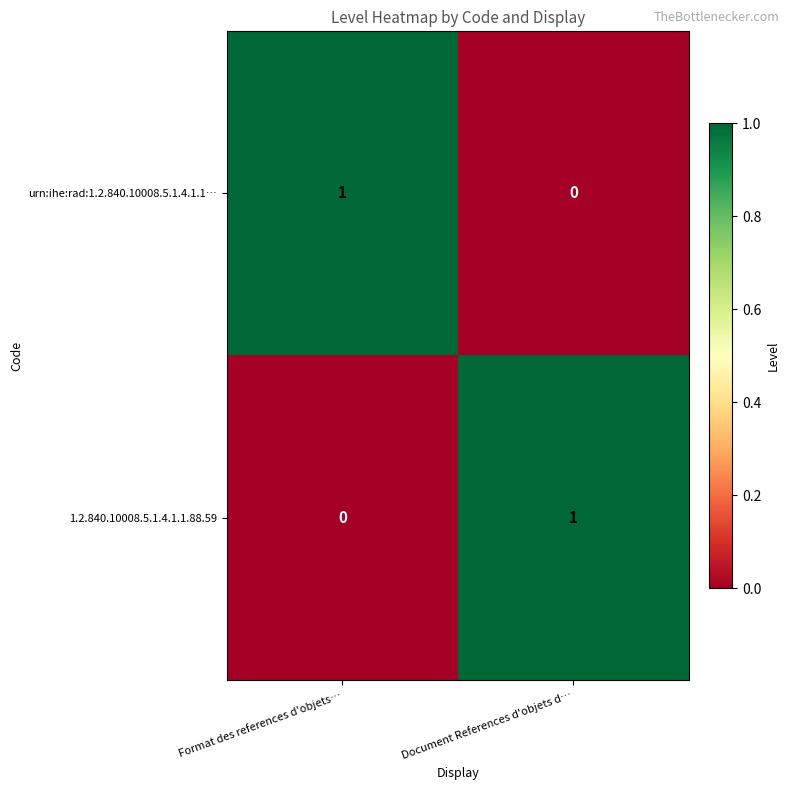

List the labels in order of 1.2.840.10008.5.1.4.1.1.88.59 value, largest first.

Document References d'objets d…, Format des references d'objets…